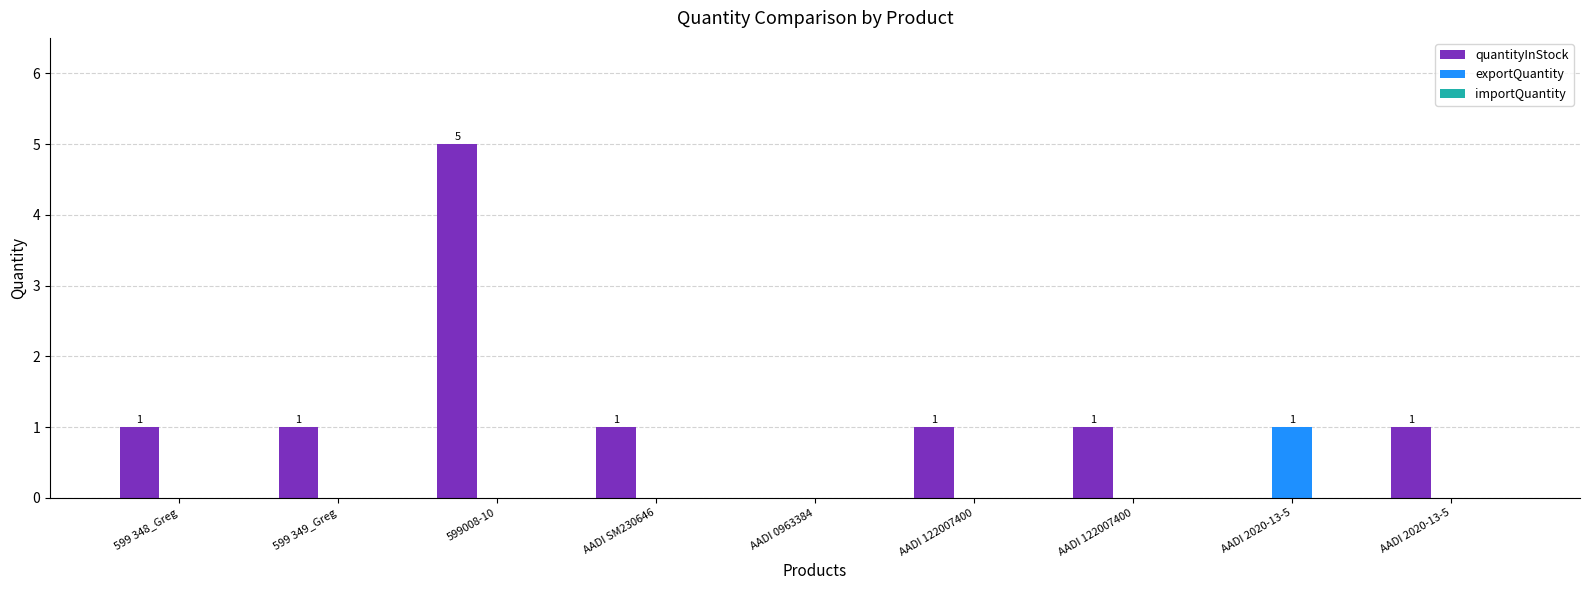

Which label corresponds to the smallest value in the chart?

AADI 0963384